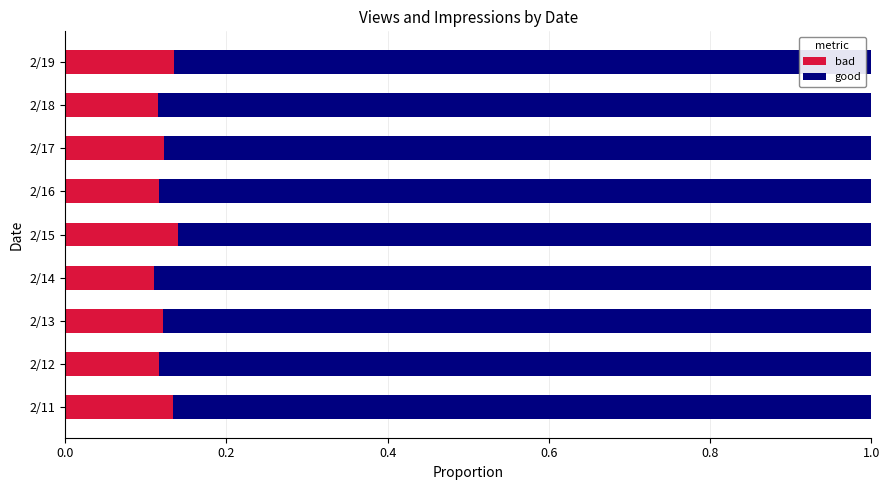

The bad series shows 0.2 at 2/18. True or false?

False